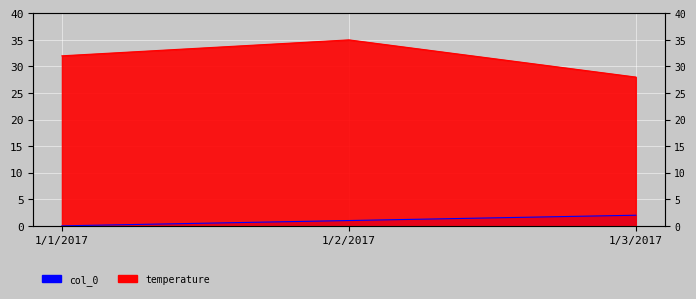

What is the sum of all col_0 values?

3